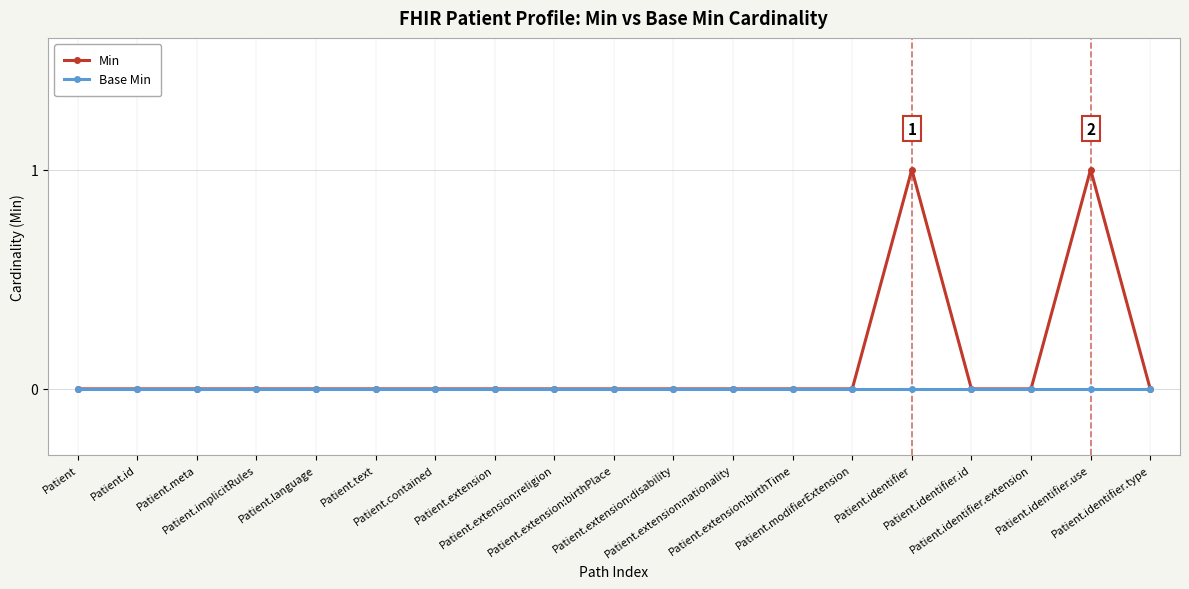

Reading left to right, extract all data points from this chart.

Min: 0	0	0	0	0	0	0	0	0	0	0	0	0	0	1	0	0	1	0
Base Min: 0	0	0	0	0	0	0	0	0	0	0	0	0	0	0	0	0	0	0